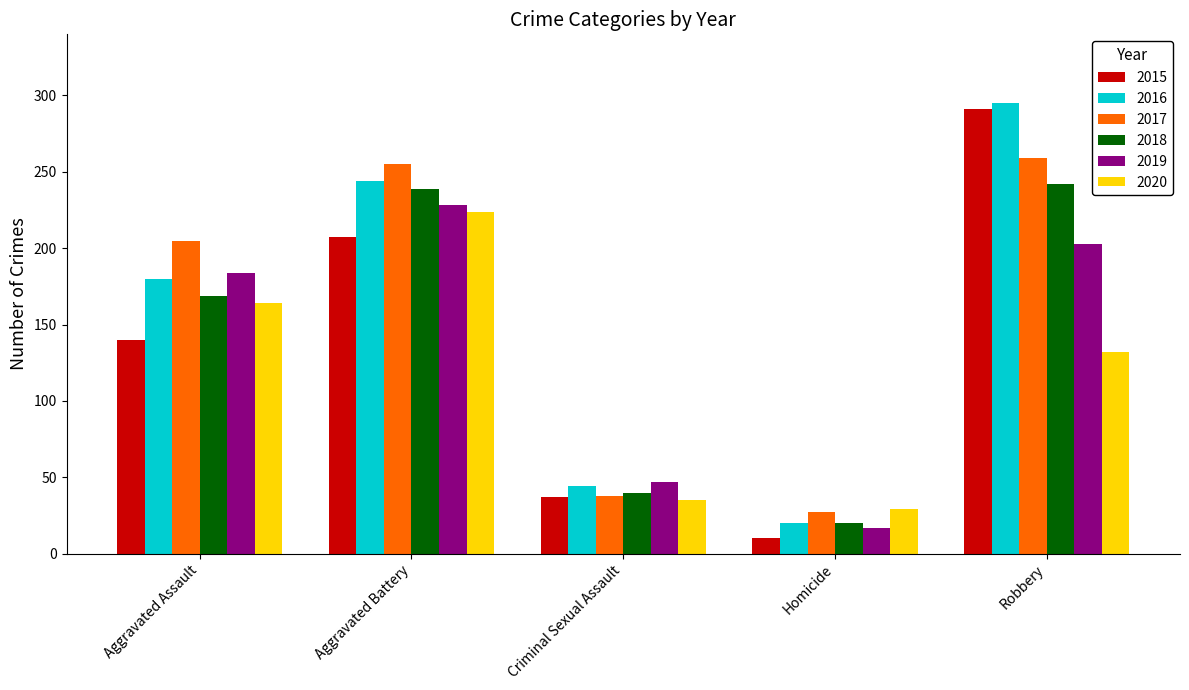

At which category is the sum across all series the highest?

Robbery